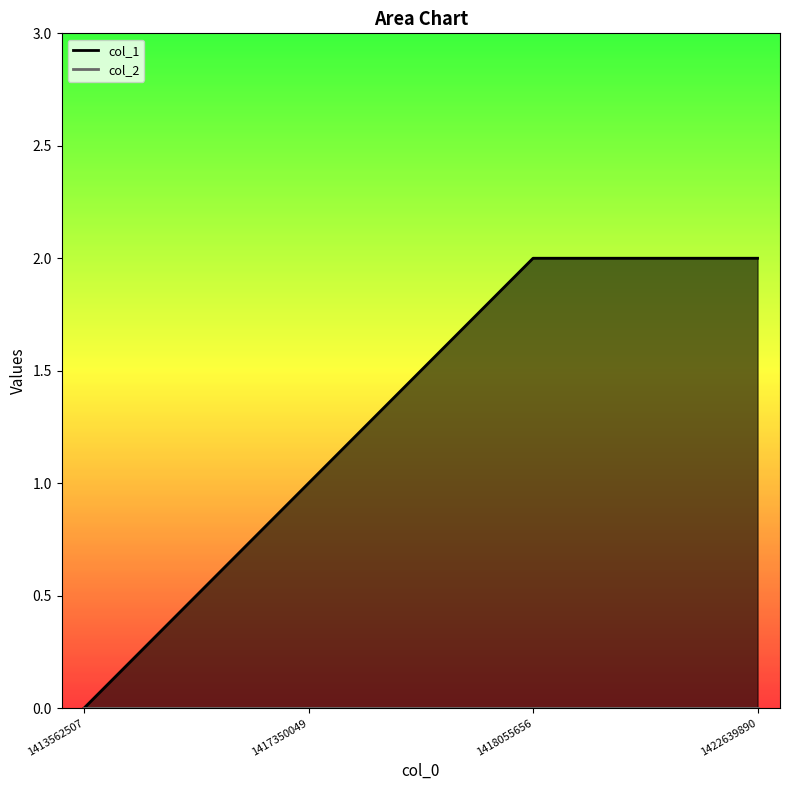

List the labels in order of value, largest first.

1418055656, 1422639890, 1417350049, 1413562507